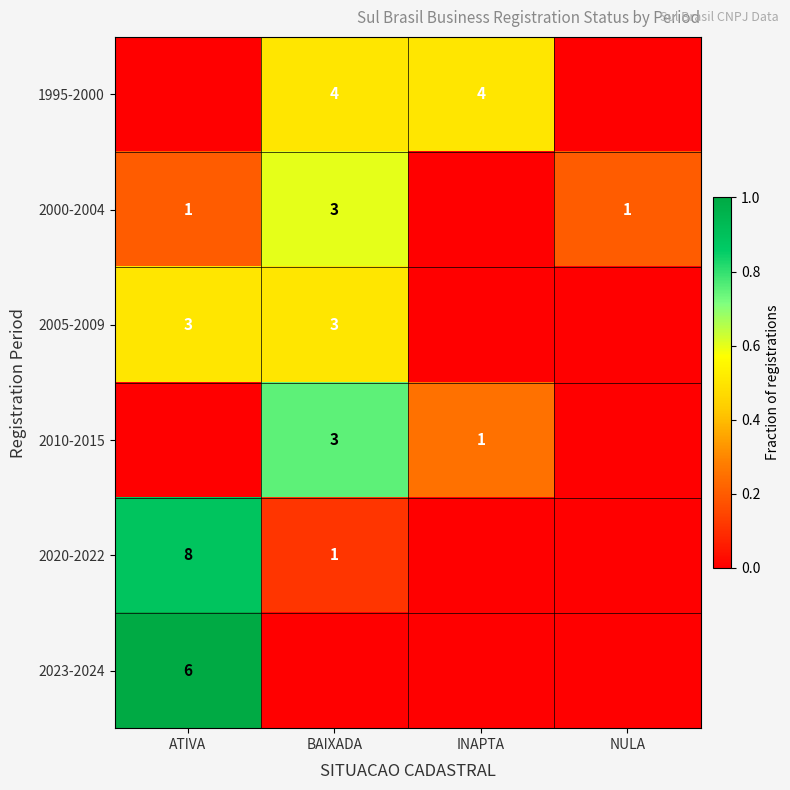

The value of 2020-2022 at ATIVA is 13. True or false?

False